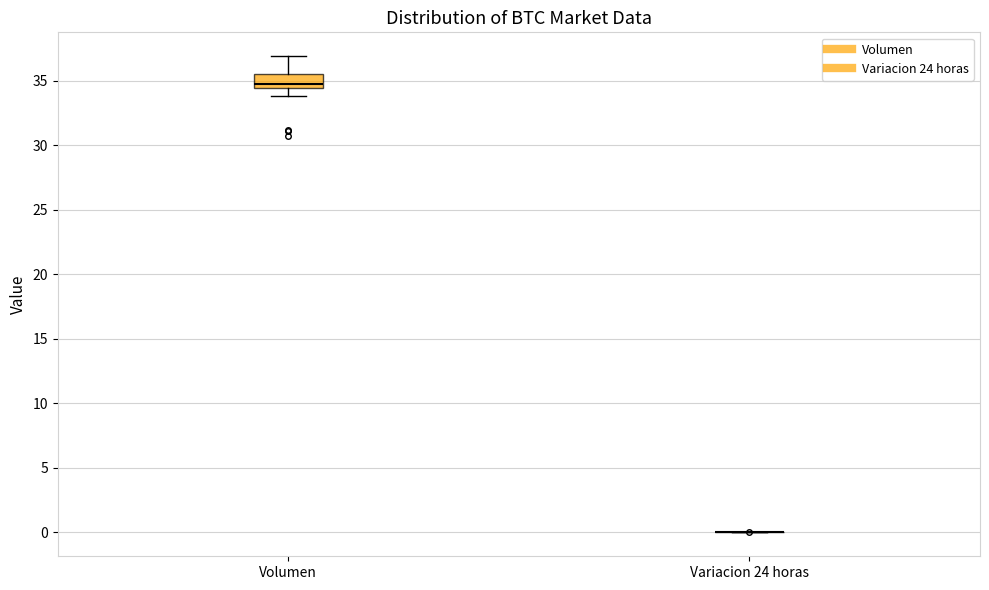

Which box is the tallest, from its lower edge to its upper edge?

Volumen